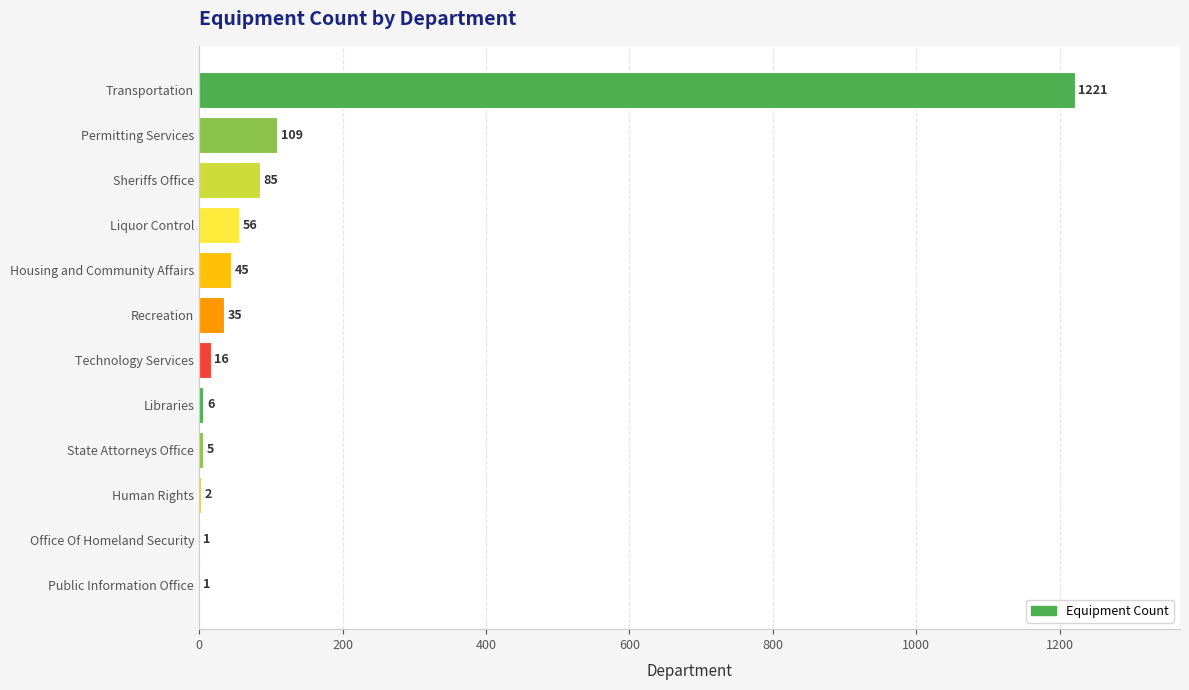

Approximately how many times larger is the value at Housing and Community Affairs compared to Human Rights?

22.5